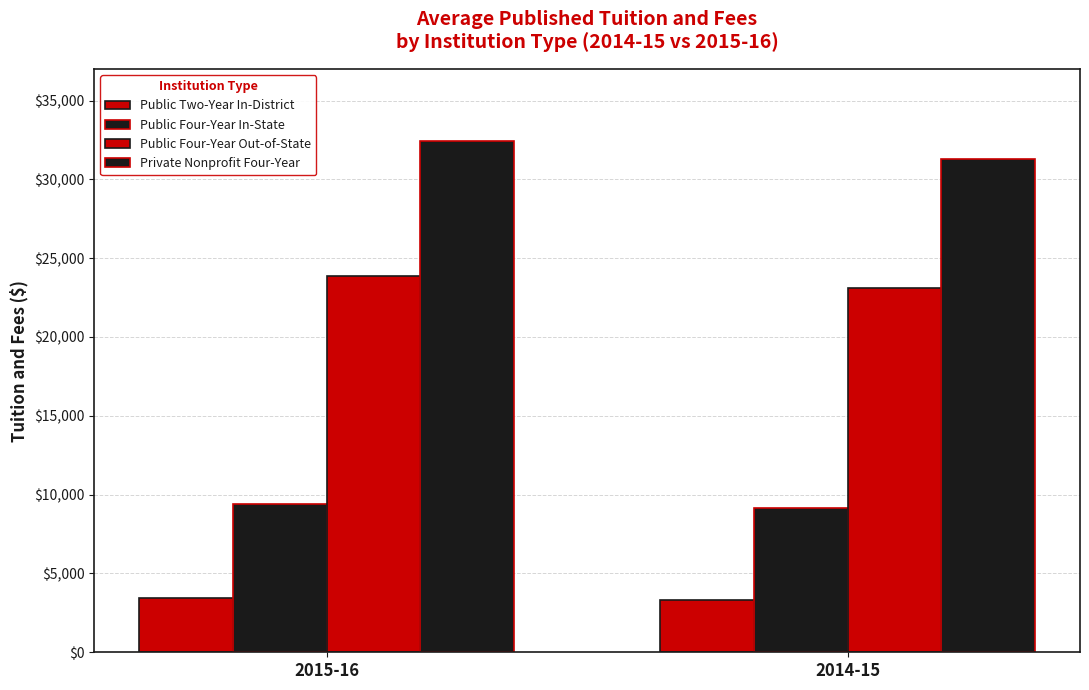

At which category is the sum across all series the highest?

2015-16